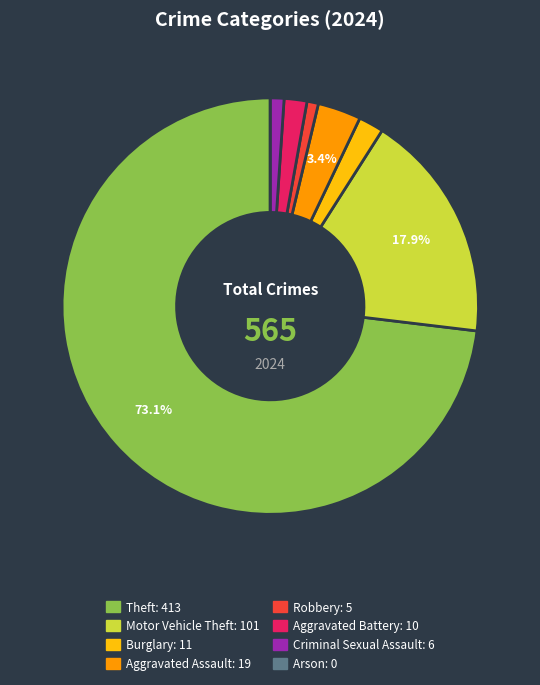

What is the largest slice in the pie chart?

Theft